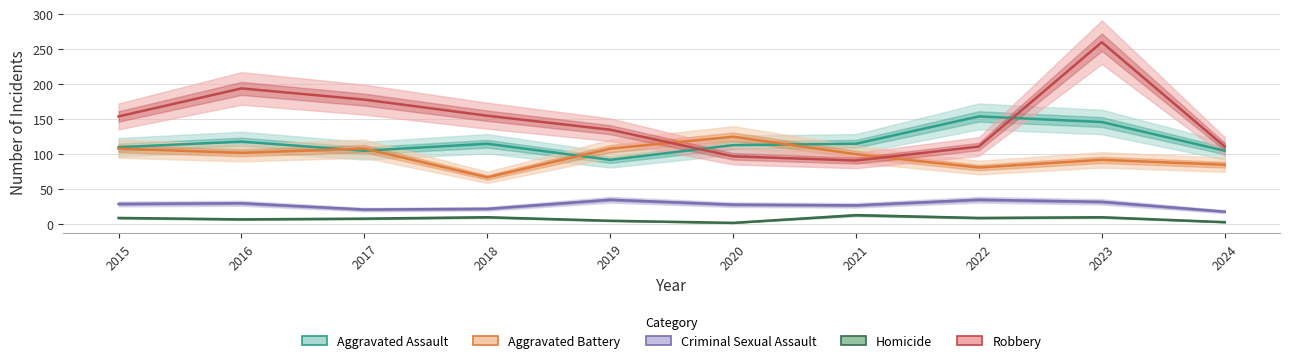

True or false: Homicide and Robbery intersect in this chart.

False